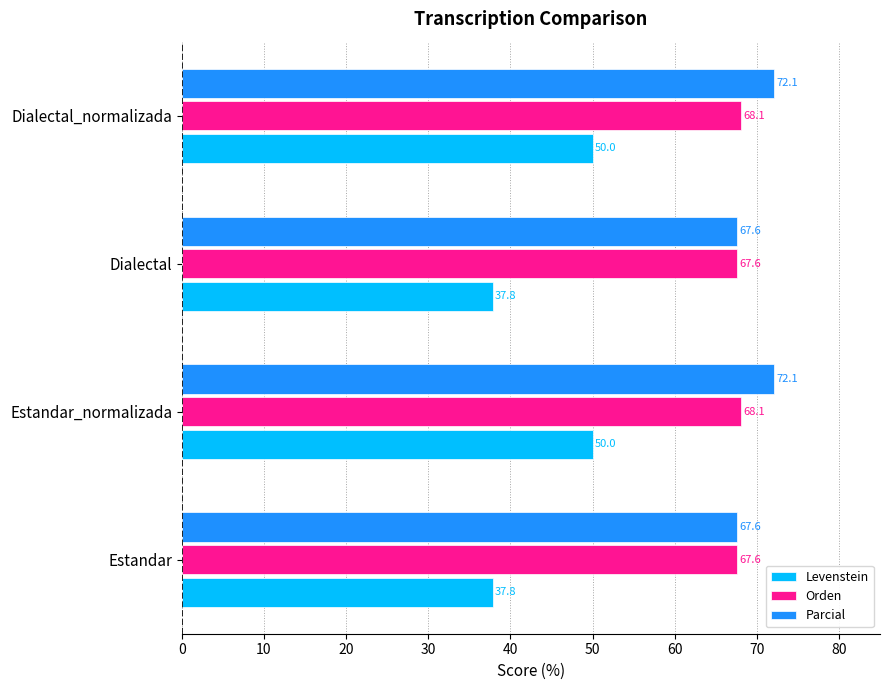

Which series has the largest total across all categories?

Parcial